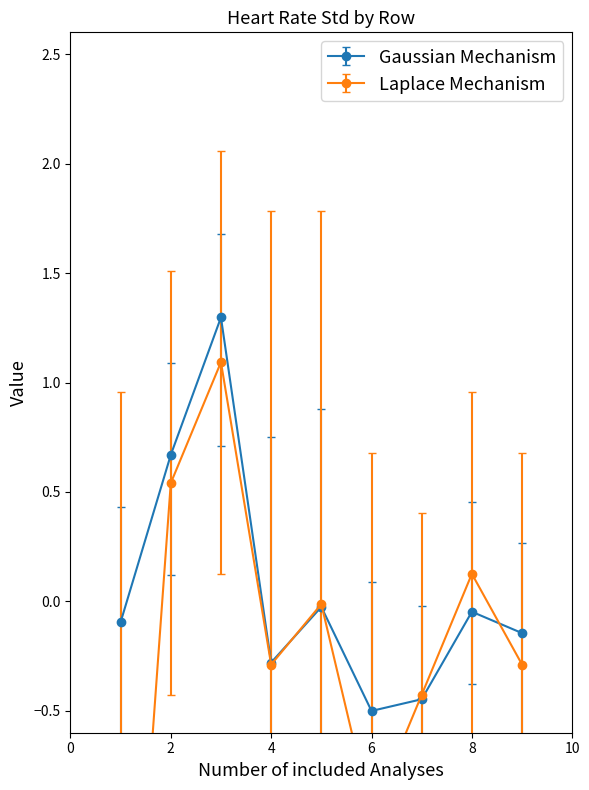

What is the value of the Mean_HR_std point at the 1st from the left?

-0.1